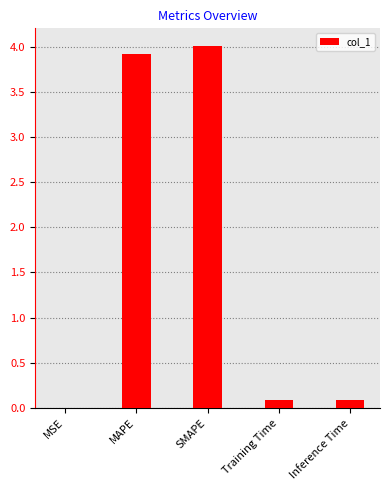

Is it true that the value at MAPE is 5.9?

False